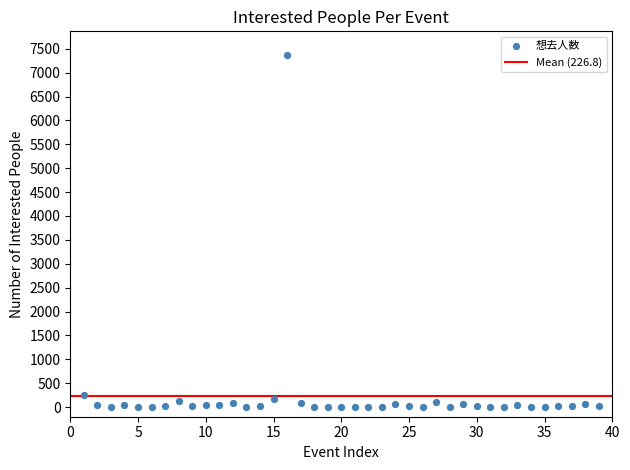

What is the range of Y values (max minus min)?

7364